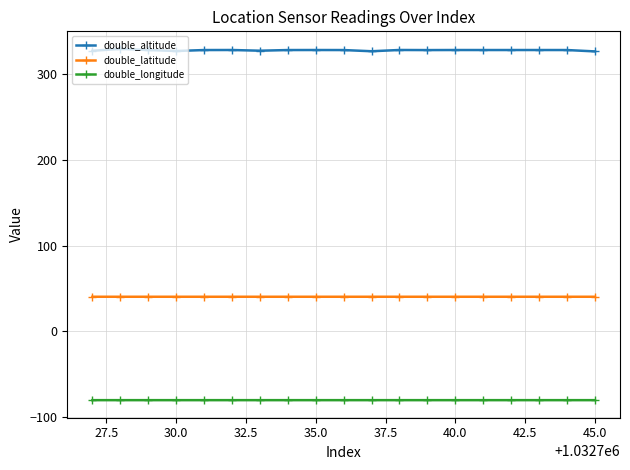

List the series in order of their overall mean, lowest first.

double_longitude, double_latitude, double_altitude